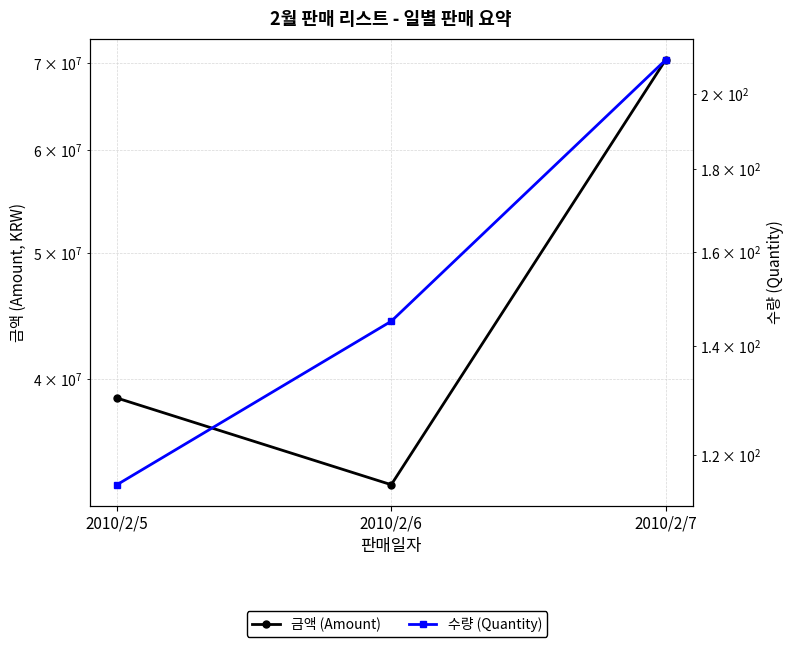

Between 2010/2/5 and 2010/2/6, which series saw the biggest shift?

금액 (Amount)